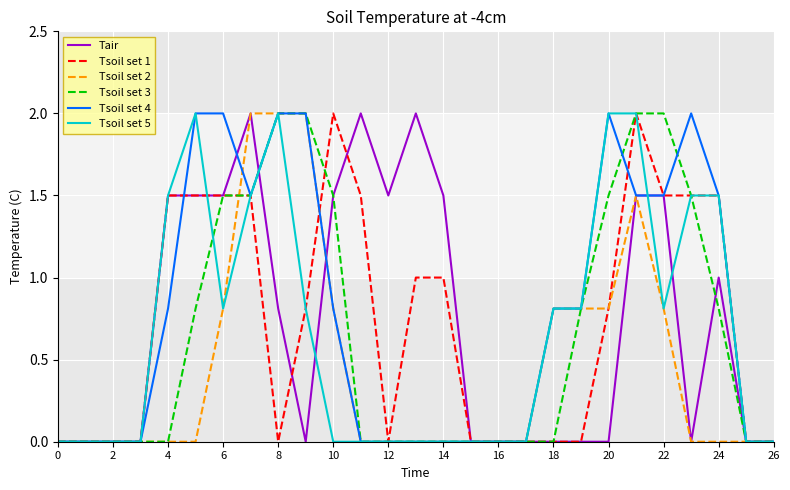

What is the greatest value displayed?

2.0